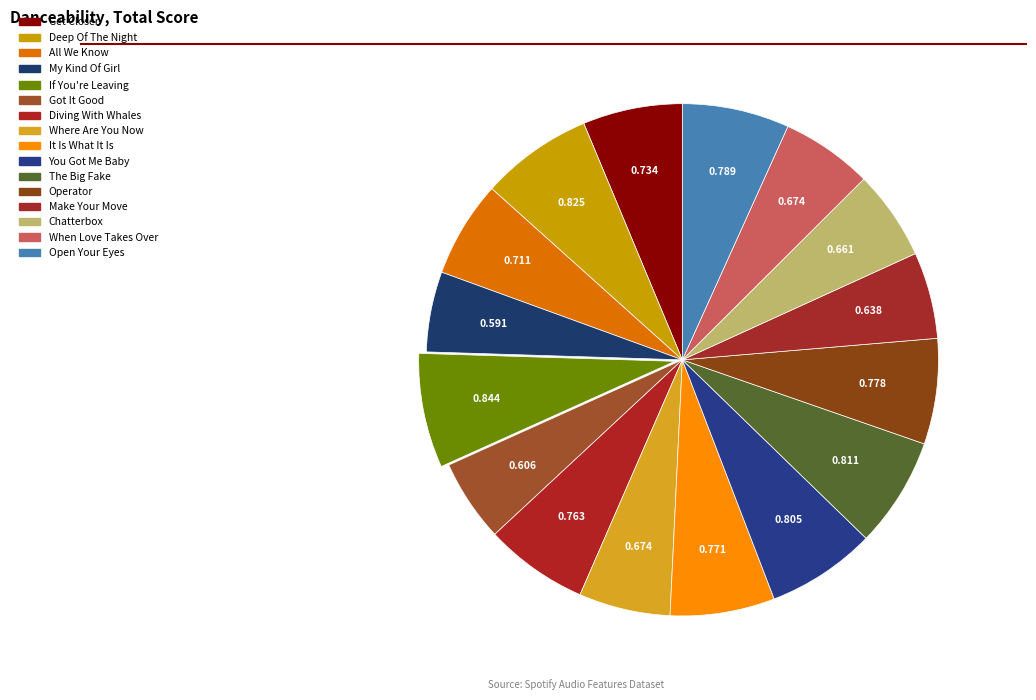

How much of the chart is everything except It Is What It Is?

93.4%